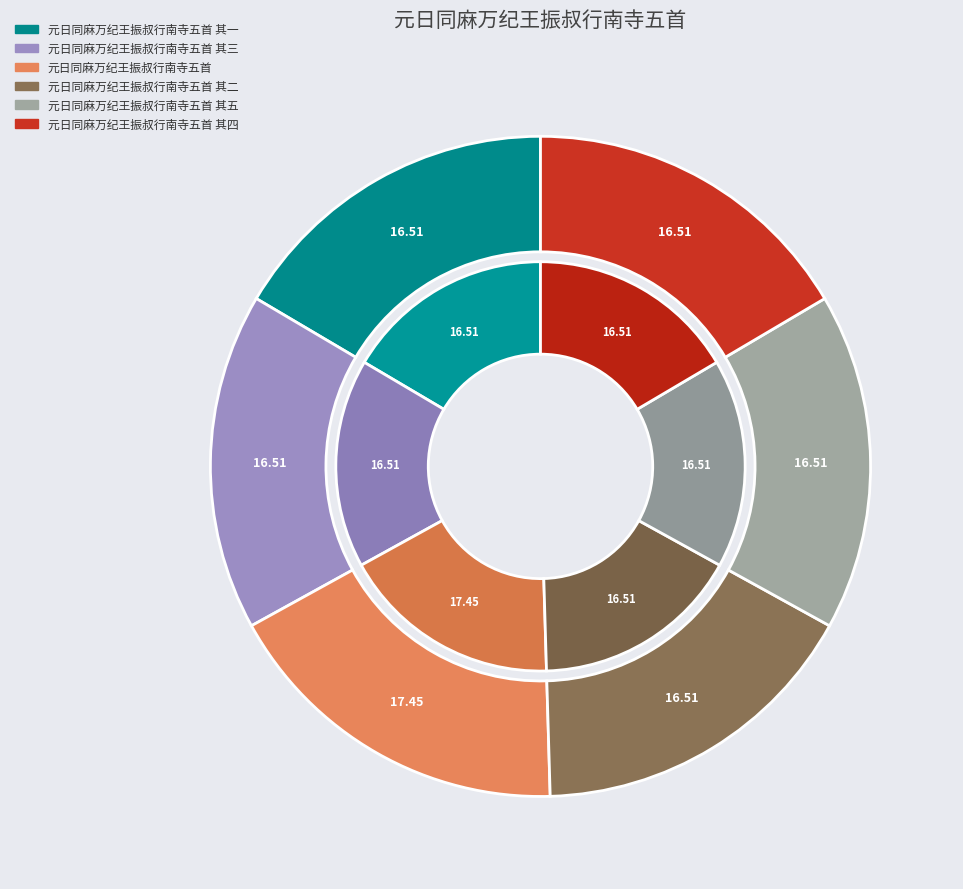

Which slice is the smallest?

元日同麻万纪王振叔行南寺五首 其一